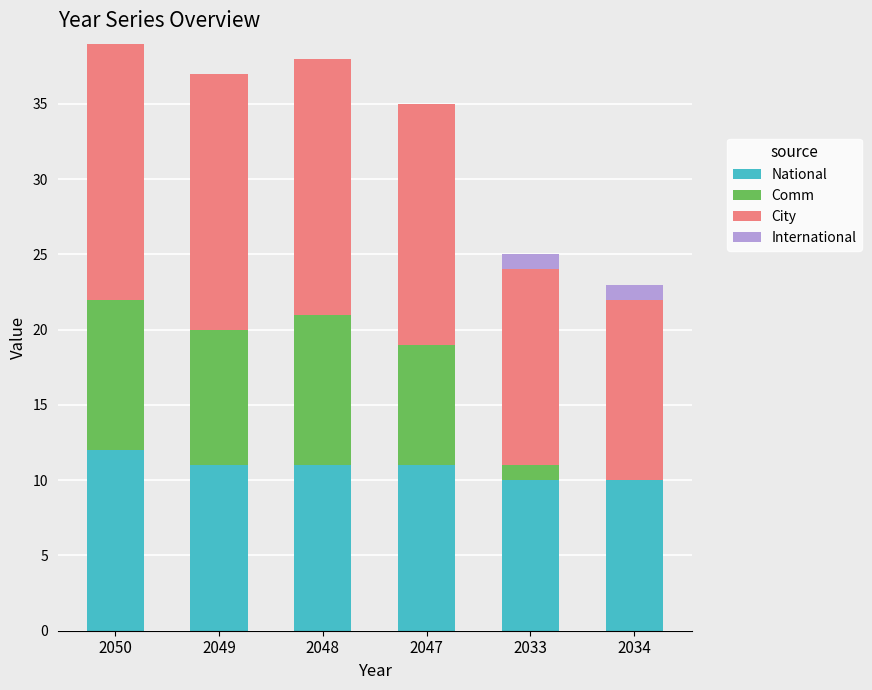

What is the highest value of the National series?

12